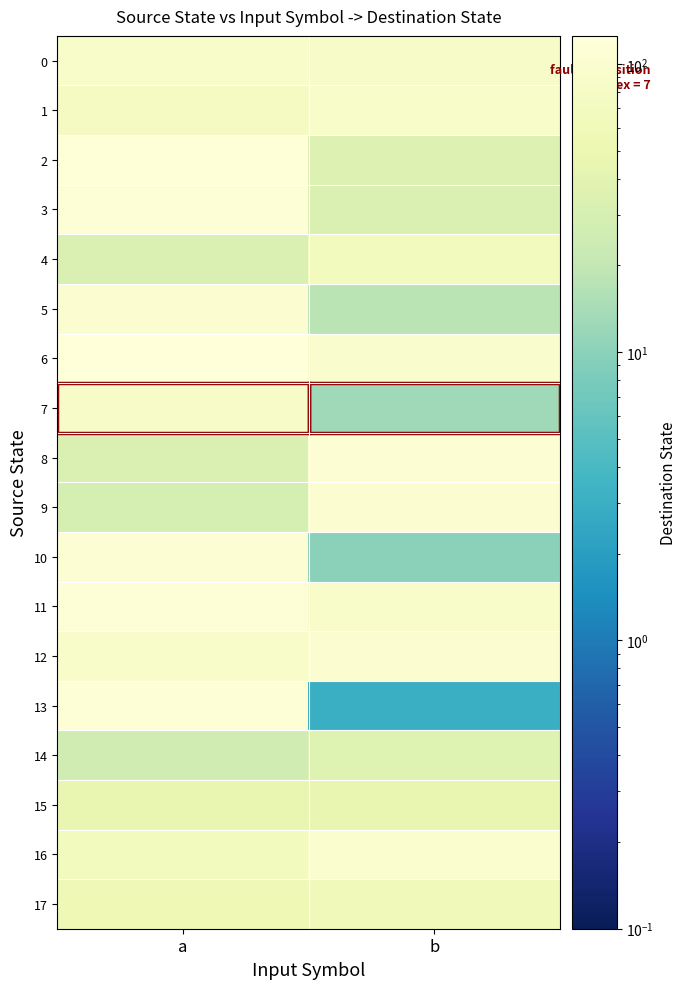

Count the number of data series in this chart.

18